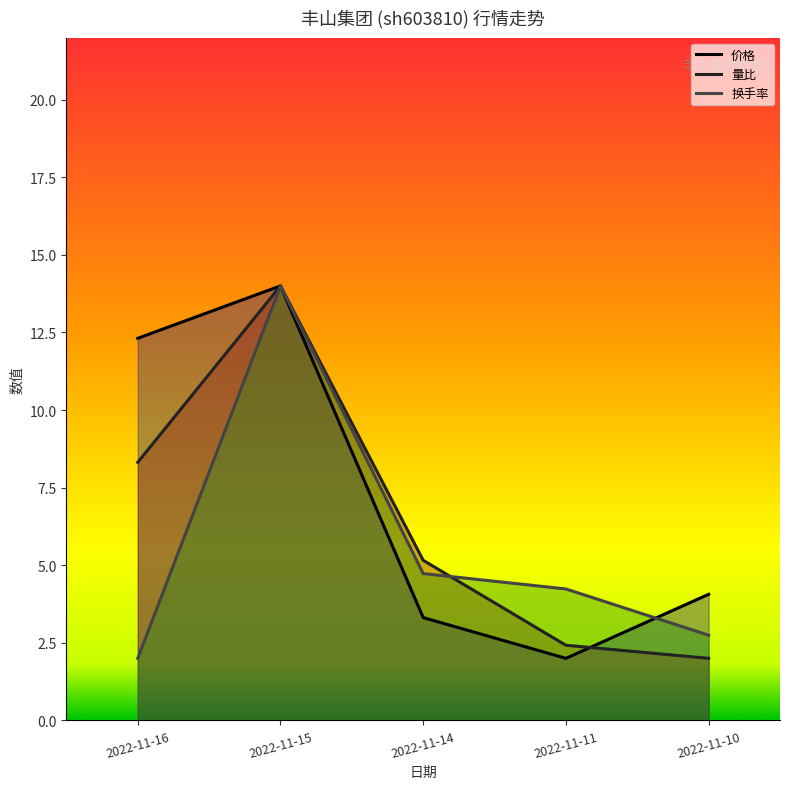

What are all the series names shown in the legend?

价格, 量比, 换手率